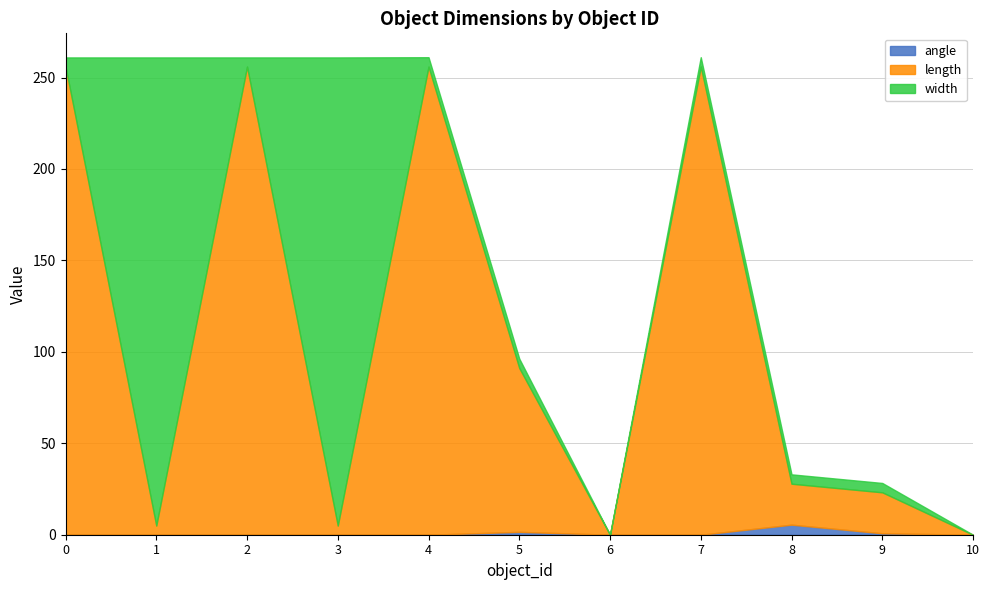

Between which two adjacent categories do angle and width first intersect?

7 and 8